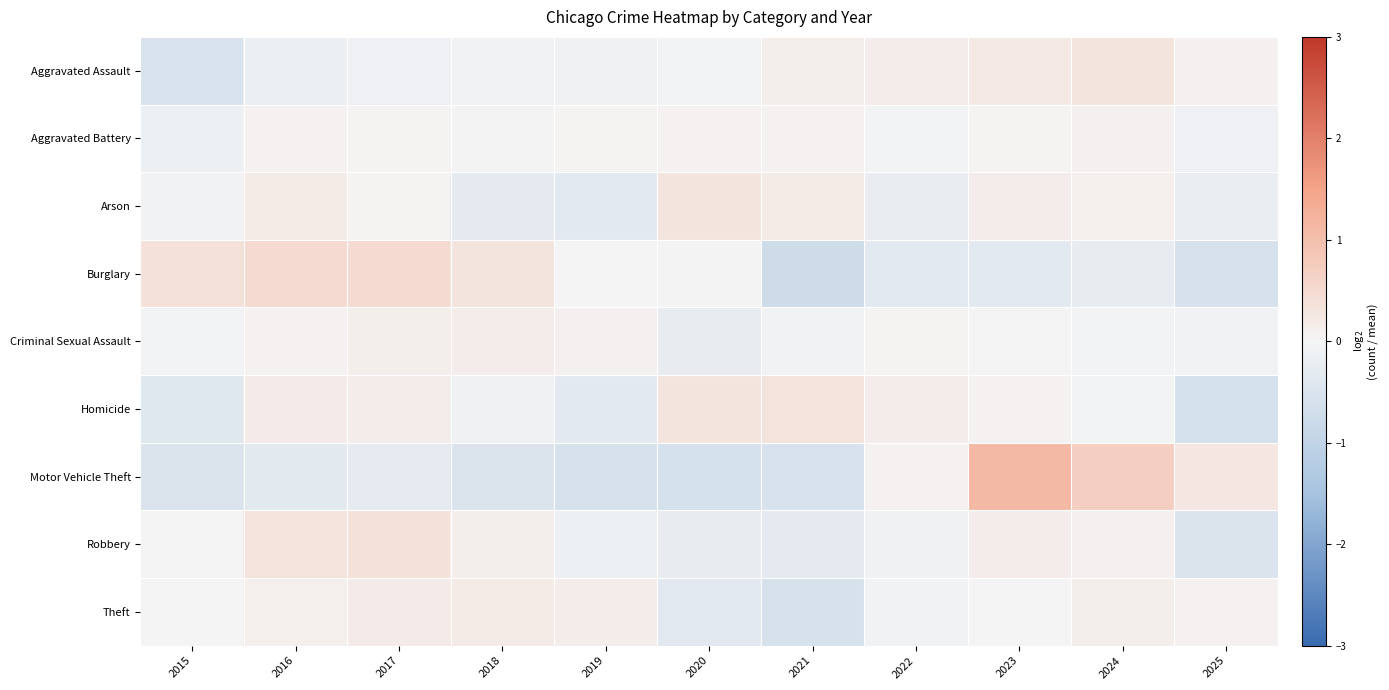

Reading left to right, transcribe all the data shown in this chart.

Aggravated Assault: 2015=-0.5	2016=-0.2	2017=-0.1	2018=-0.1	2019=-0.1	2020=-0.1	2021=0.1	2022=0.1	2023=0.2	2024=0.3	2025=0.1
Aggravated Battery: 2015=-0.1	2016=0.1	2017=0.0	2018=-0.0	2019=0.0	2020=0.1	2021=0.1	2022=-0.1	2023=0.0	2024=0.1	2025=-0.1
Arson: 2015=-0.1	2016=0.2	2017=0.0	2018=-0.3	2019=-0.3	2020=0.3	2021=0.2	2022=-0.2	2023=0.2	2024=0.1	2025=-0.2
Burglary: 2015=0.4	2016=0.5	2017=0.5	2018=0.3	2019=0.0	2020=-0.0	2021=-0.7	2022=-0.3	2023=-0.3	2024=-0.3	2025=-0.6
Criminal Sexual Assault: 2015=-0.1	2016=0.1	2017=0.1	2018=0.1	2019=0.1	2020=-0.2	2021=-0.1	2022=0.0	2023=0.0	2024=-0.1	2025=-0.1
Homicide: 2015=-0.4	2016=0.2	2017=0.2	2018=-0.1	2019=-0.3	2020=0.3	2021=0.3	2022=0.1	2023=0.1	2024=-0.1	2025=-0.6
Motor Vehicle Theft: 2015=-0.5	2016=-0.4	2017=-0.3	2018=-0.5	2019=-0.6	2020=-0.6	2021=-0.6	2022=0.0	2023=1.1	2024=0.7	2025=0.3
Robbery: 2015=-0.0	2016=0.3	2017=0.4	2018=0.1	2019=-0.2	2020=-0.2	2021=-0.3	2022=-0.1	2023=0.2	2024=0.1	2025=-0.5
Theft: 2015=0.0	2016=0.1	2017=0.2	2018=0.2	2019=0.2	2020=-0.4	2021=-0.6	2022=-0.1	2023=0.0	2024=0.1	2025=0.1